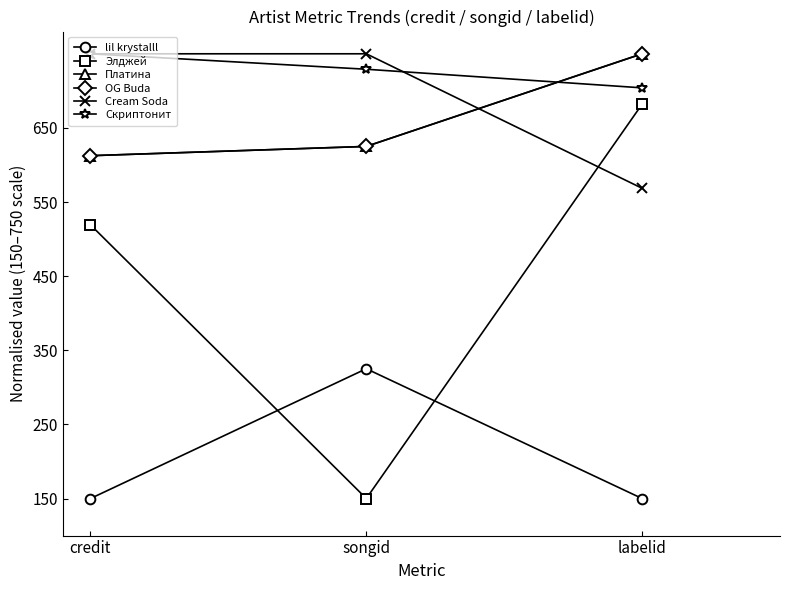

Reading left to right, list all the values displayed in this chart.

lil krystalll: credit=150.0	songid=325.1	labelid=150.0
Элджей: credit=519.2	songid=150.0	labelid=682.0
Платина: credit=612.5	songid=625.0	labelid=750.0
OG Buda: credit=612.5	songid=625.0	labelid=750.0
Cream Soda: credit=750.0	songid=750.0	labelid=568.6
Скриптонит: credit=750.0	songid=729.1	labelid=704.1